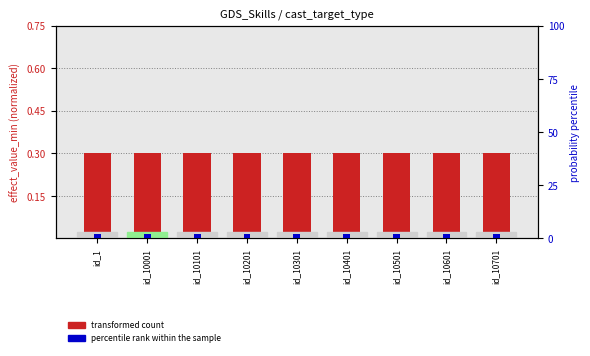

What is the value of the transformed count bar at the 3rd from the left?

0.3